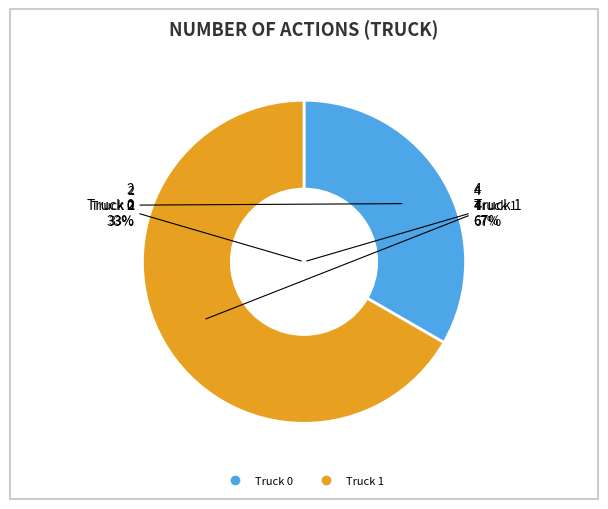

How many segments does this pie chart have?

2